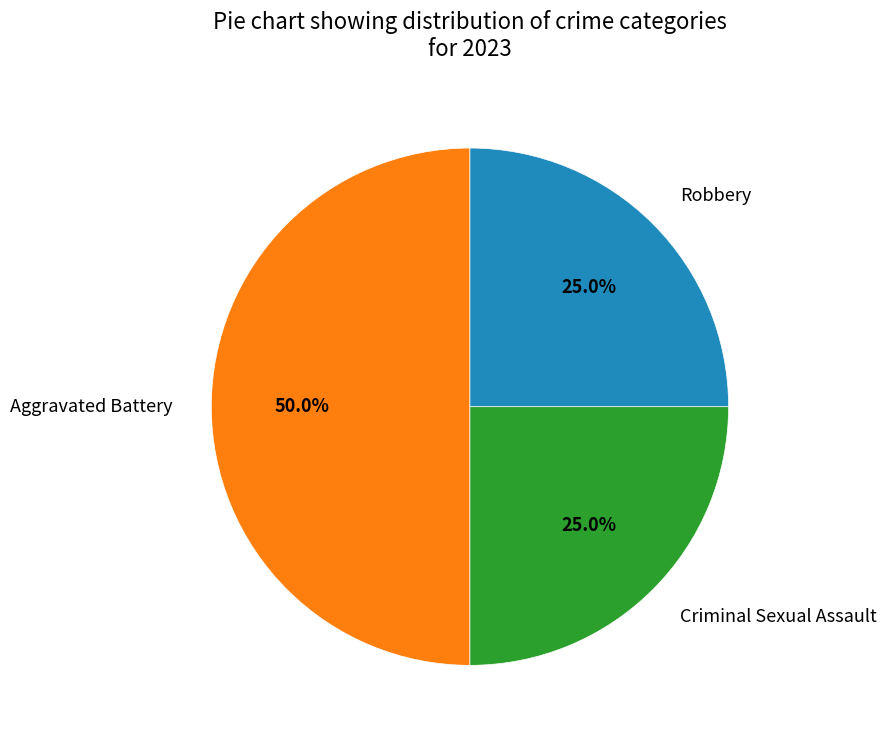

What percentage is the Aggravated Battery slice, to the nearest percent?

50%